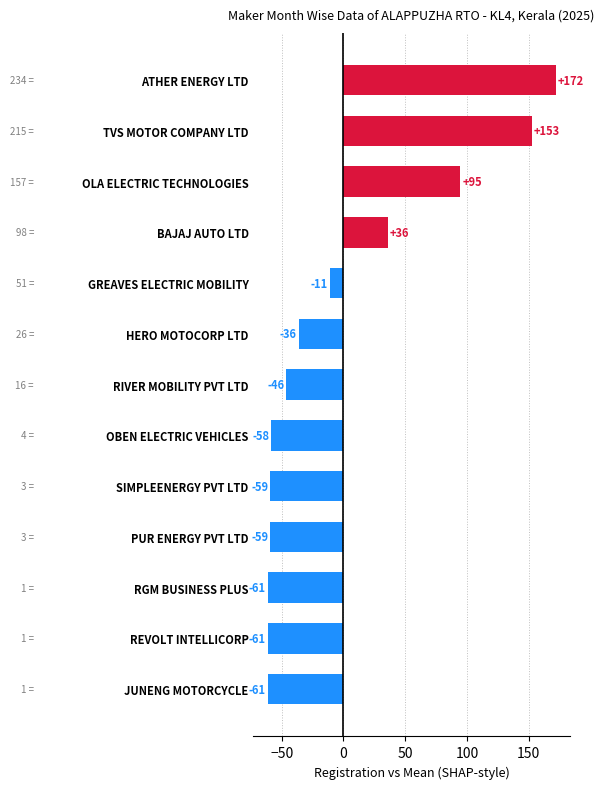

Are the bars horizontal?

Yes